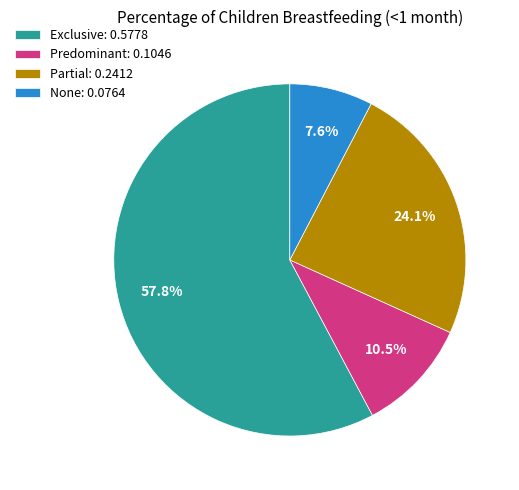

How many slices are in this pie chart?

4